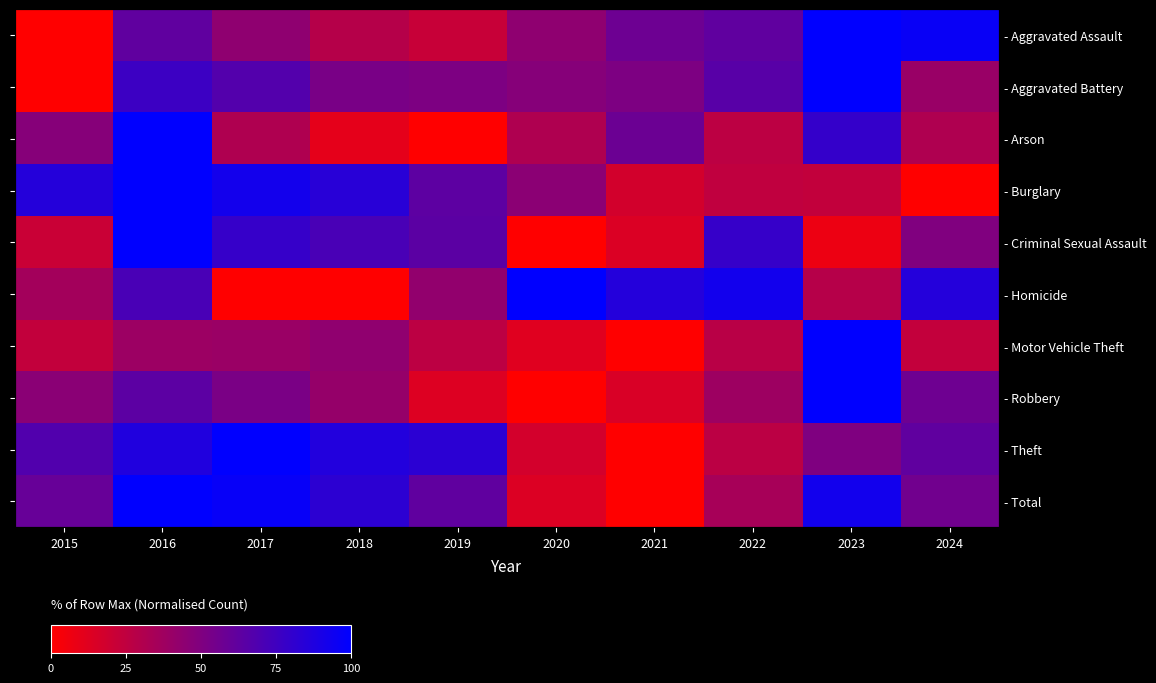

How many data points in - Criminal Sexual Assault are less than 64?

5